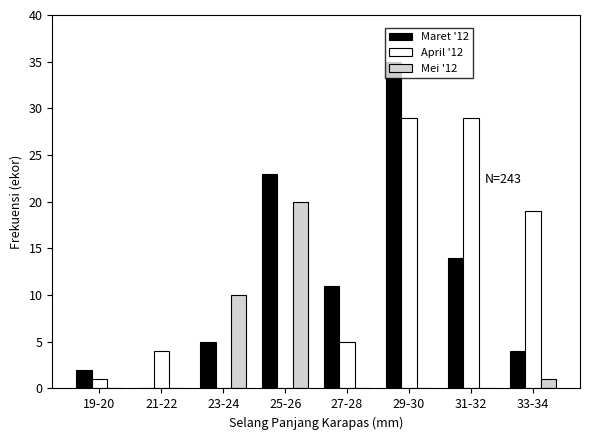

What is the highest value of the April '12 series?

29